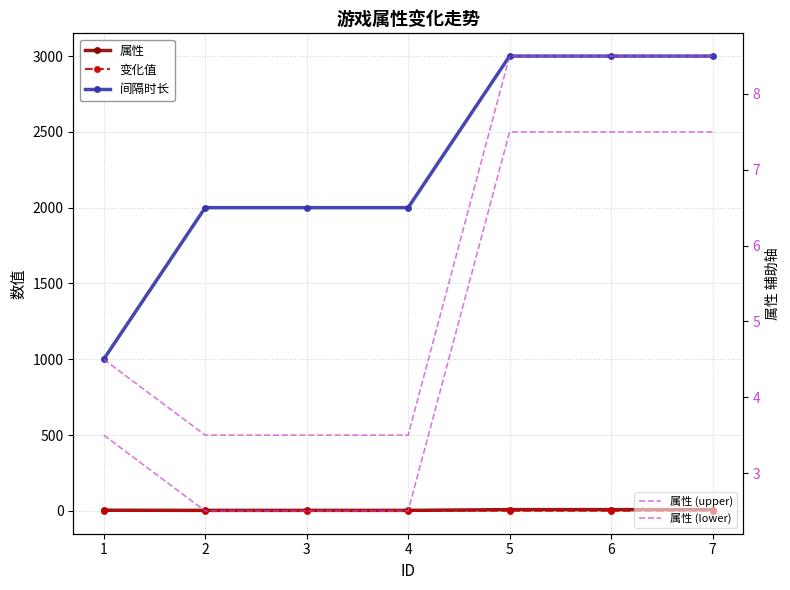

Which series has the largest total across all categories?

间隔时长